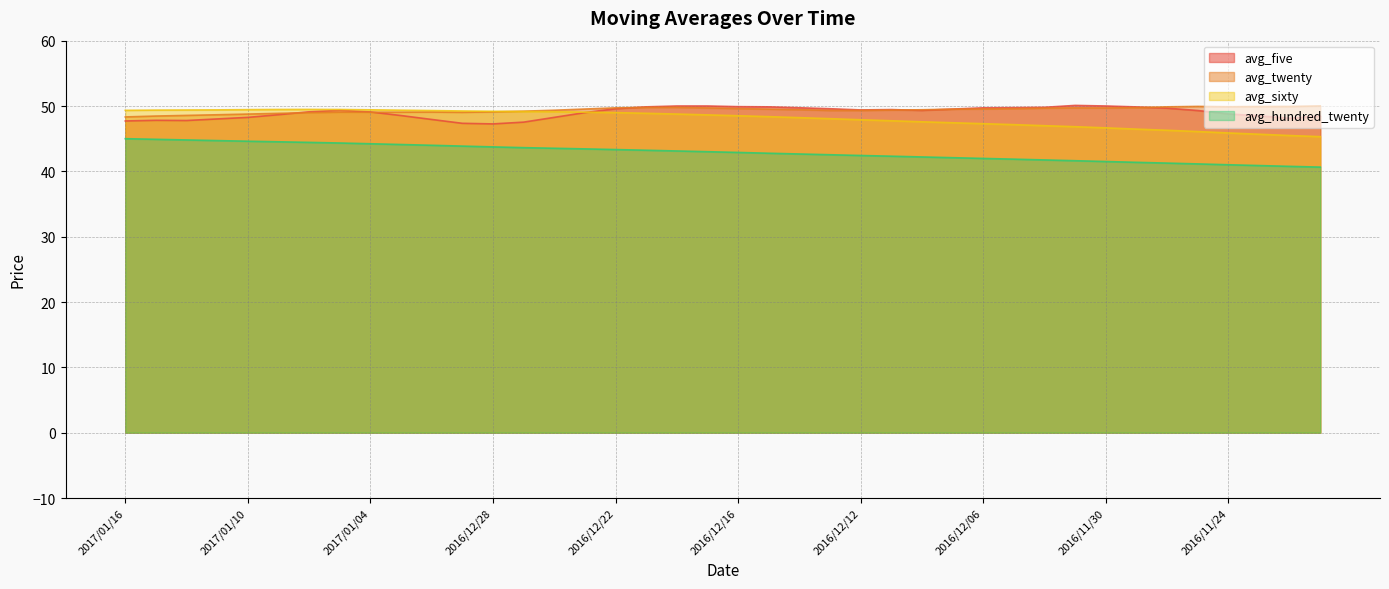

Which series has the largest total across all categories?

avg_twenty